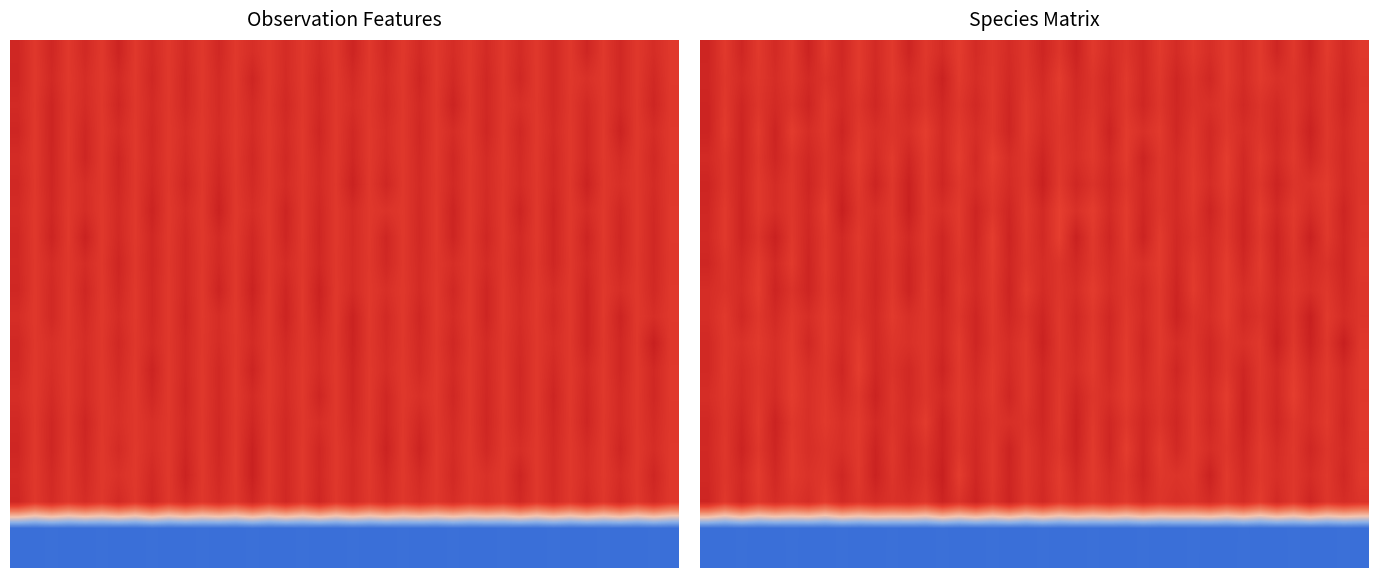

What is the spread (max minus min) of values at 13?

83146.0